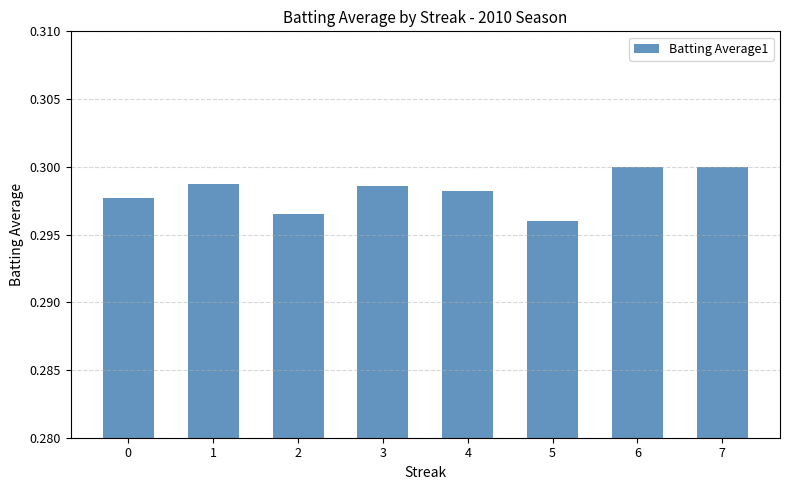

True or false: the data shows 0.5 at 4.

False